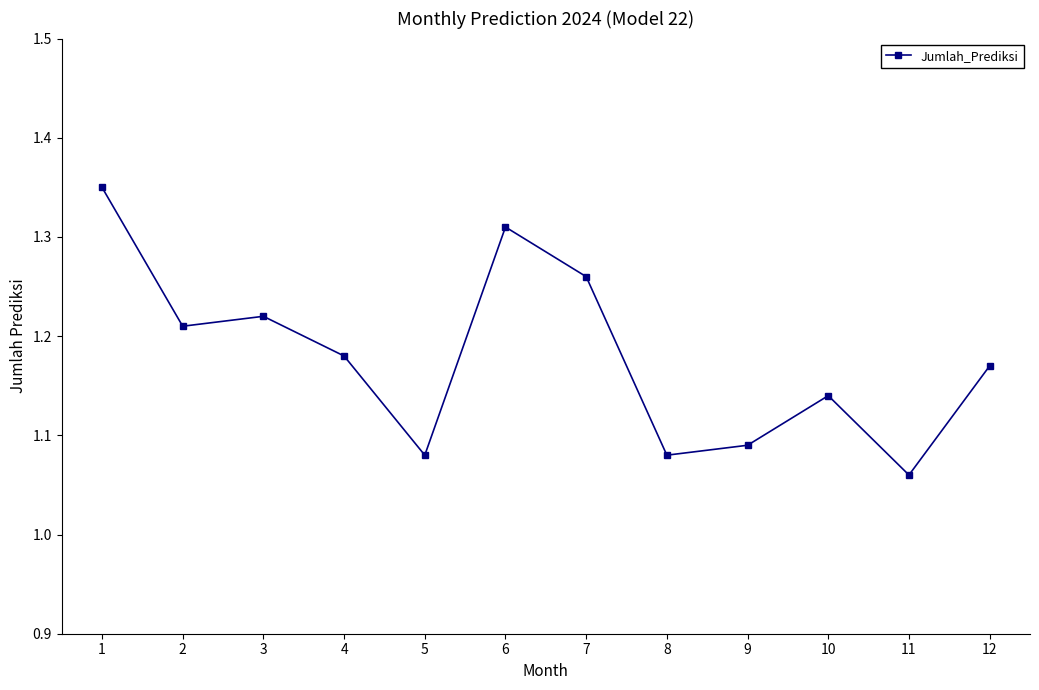

True or false: there are more than 0 points higher than both neighbors.

True